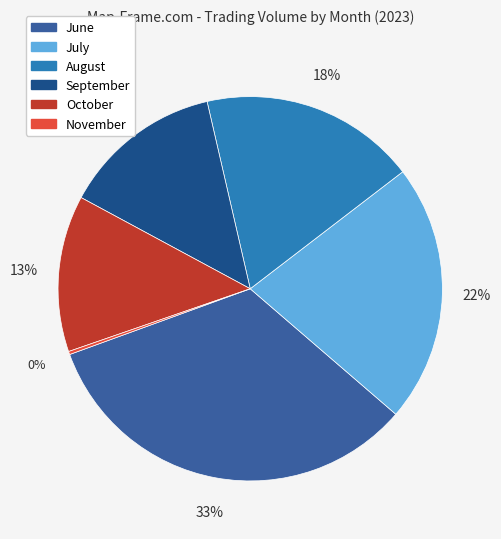

Is there a majority slice in this chart?

No